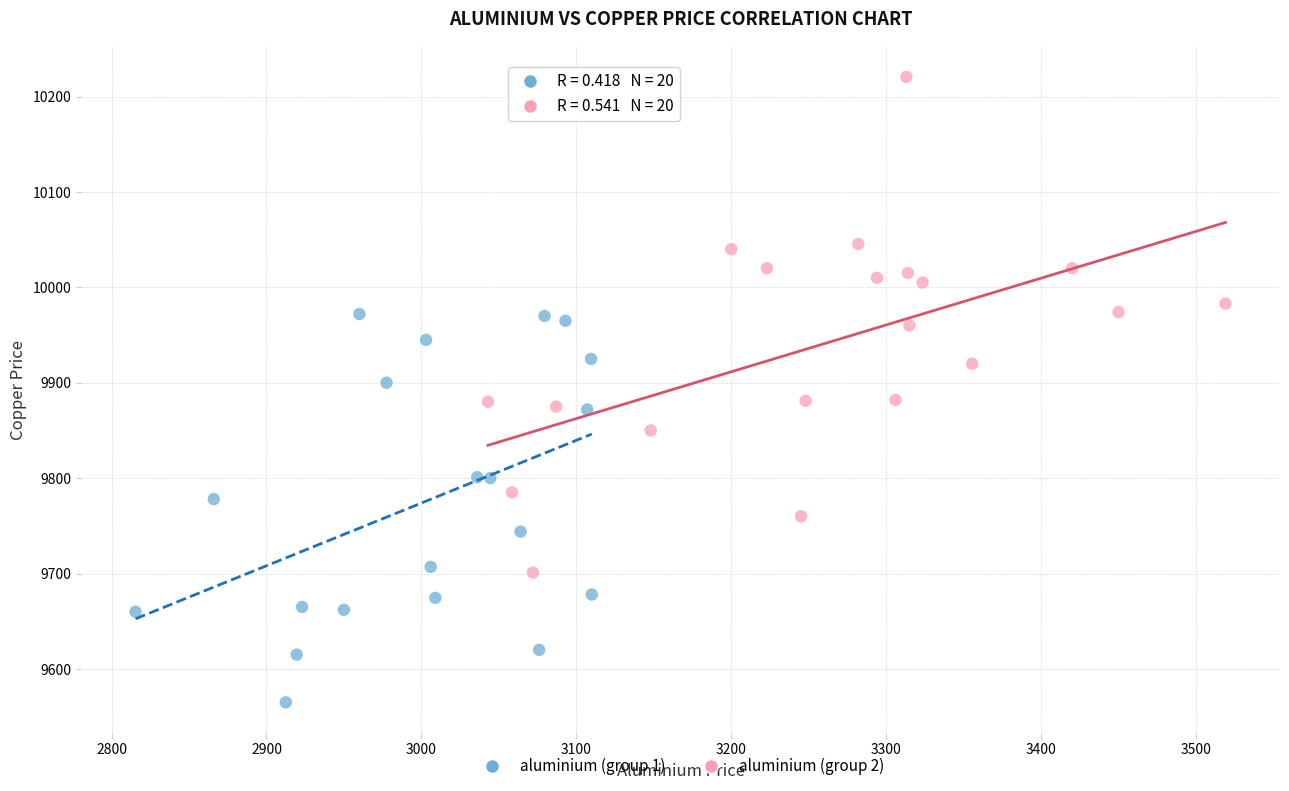

Which series reaches the maximum Y coordinate?

aluminium (group 2)